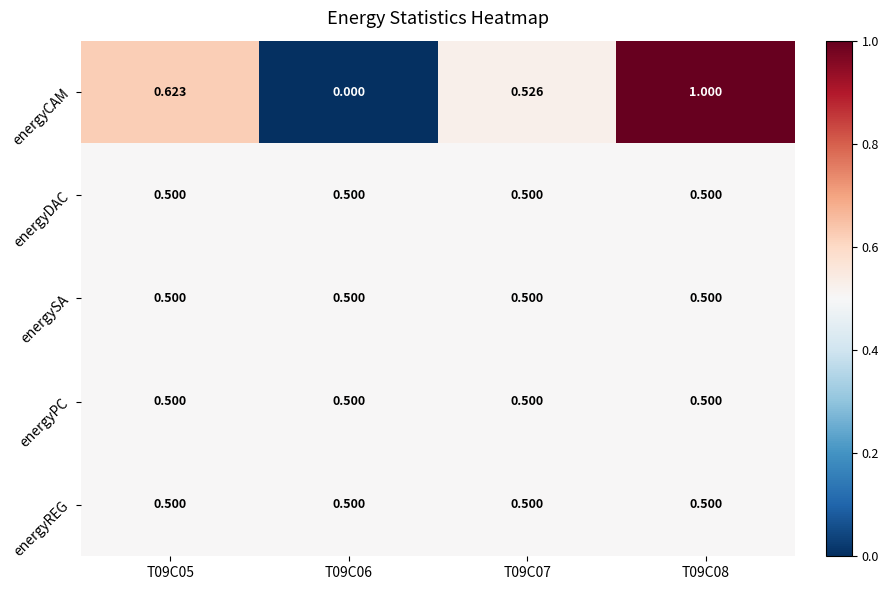

Which series changed the most between T09C06 and T09C07?

energyCAM